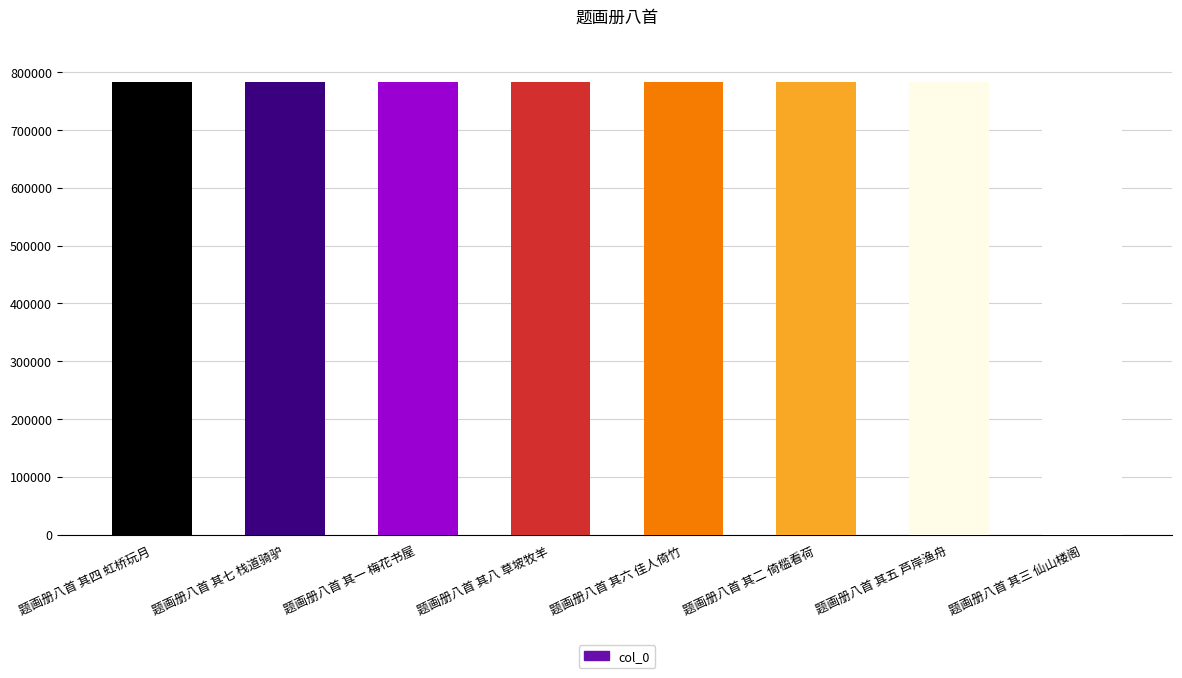

What is the label of the 4th bar from the left?

题画册八首 其八 草坡牧羊